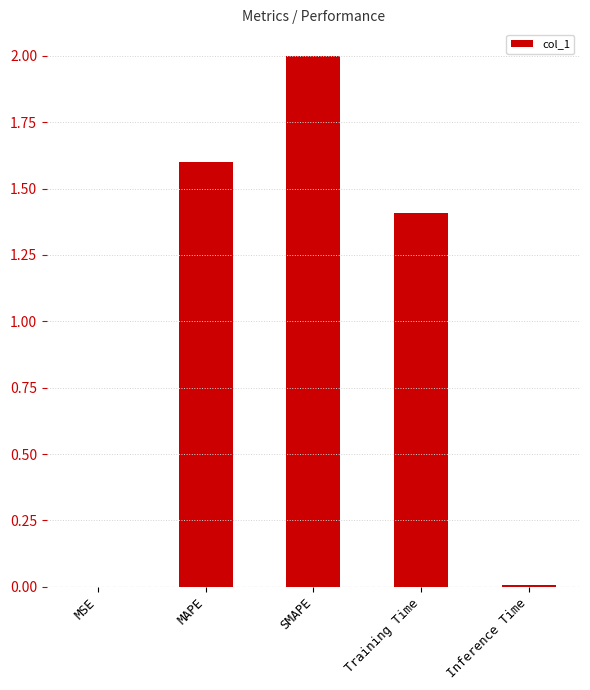

What is the maximum value shown in the chart?

2.0